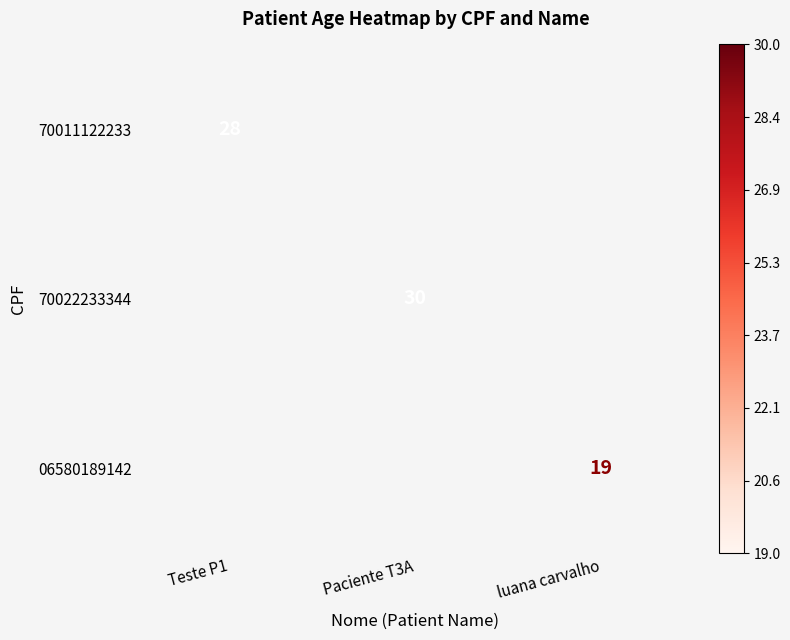

True or false: 06580189142 has a value of 19 at luana carvalho.

True